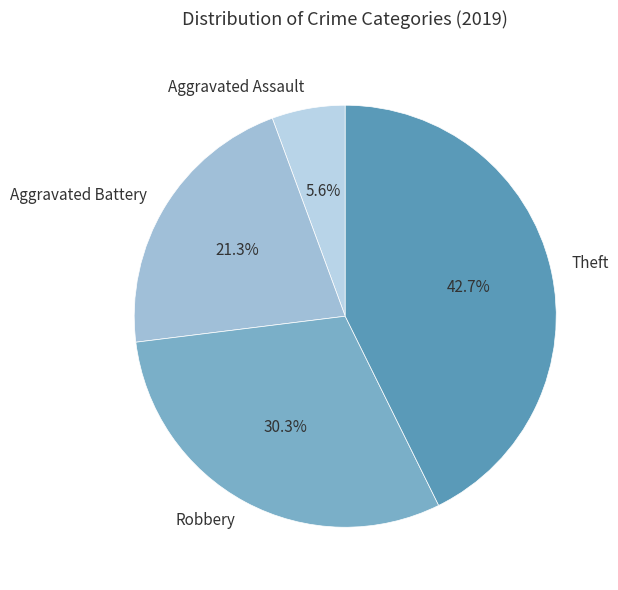

What is the ratio of the value at Aggravated Assault to the value at Aggravated Battery?

0.3